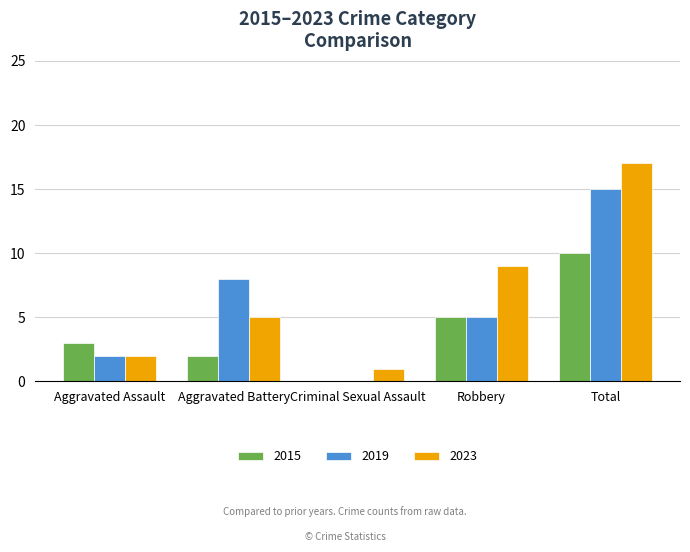

Between Criminal Sexual Assault and Robbery, which series saw the biggest shift?

2023